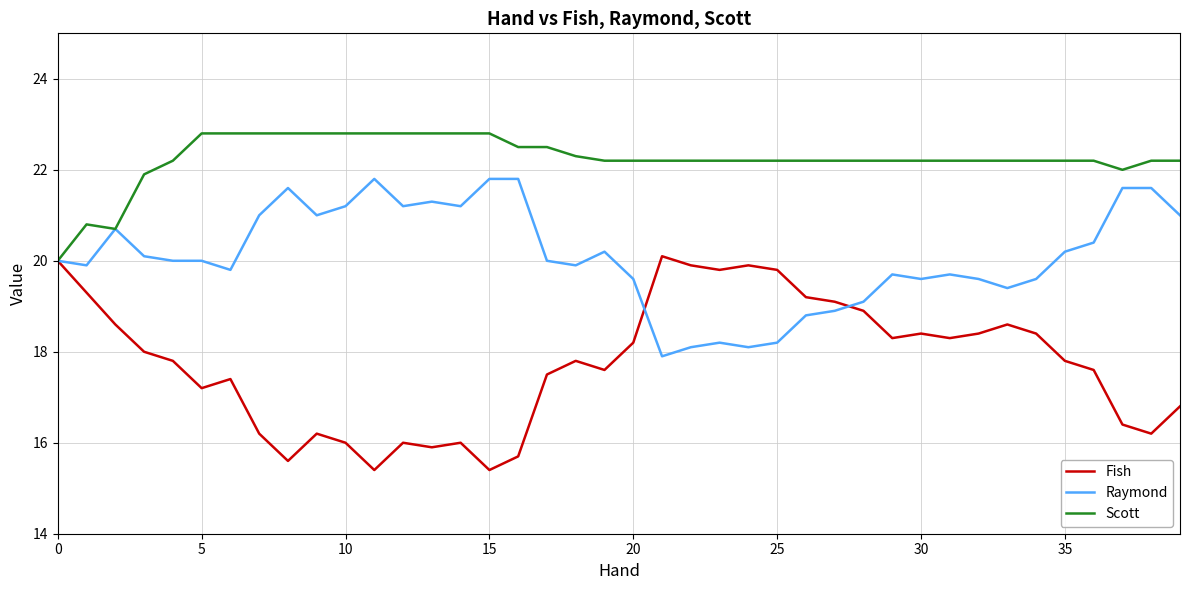

What is the minimum value for Scott?

20.0